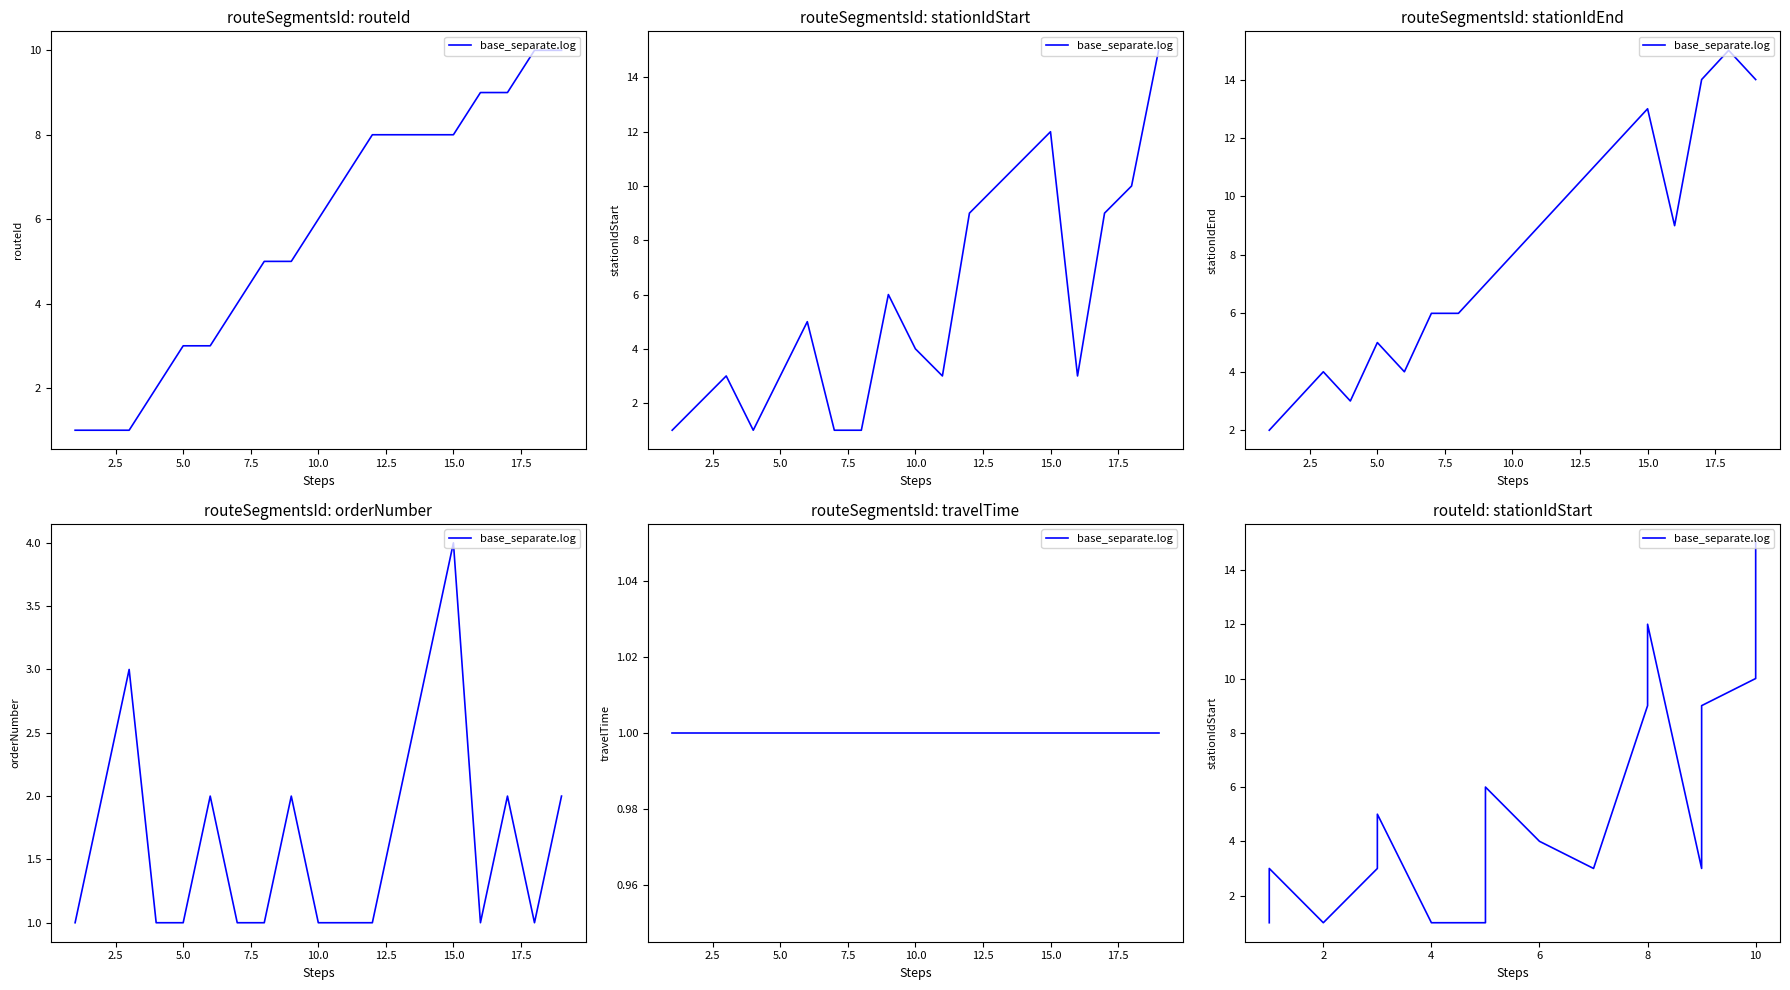

Which has a higher value, 17 or 10.0?

17